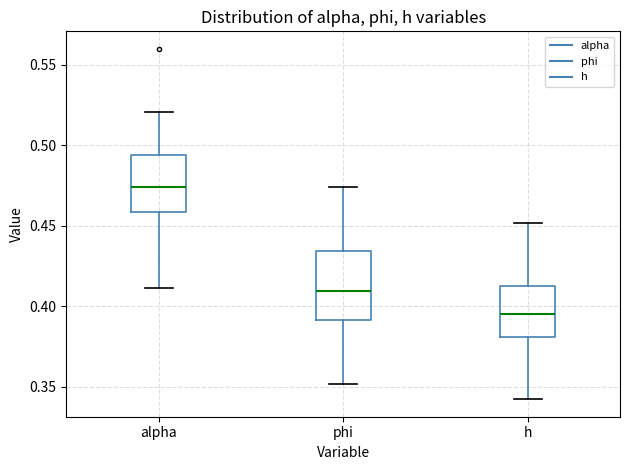

Which box's median line is the highest?

alpha